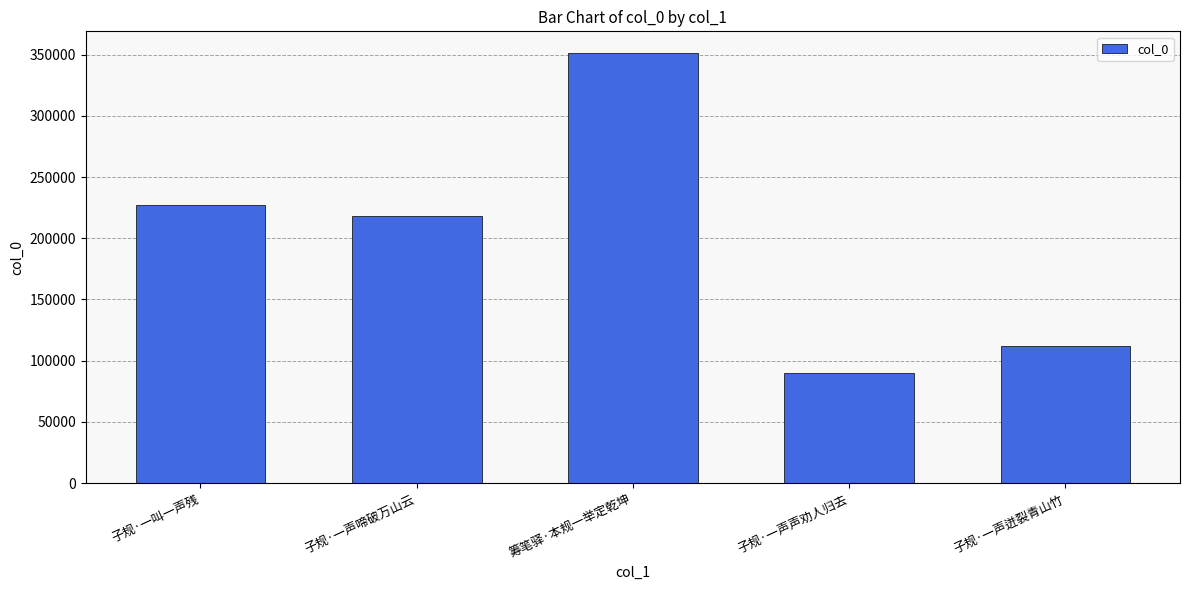

Reading left to right, list all the values displayed in this chart.

227335	218351	351385	89812	111869